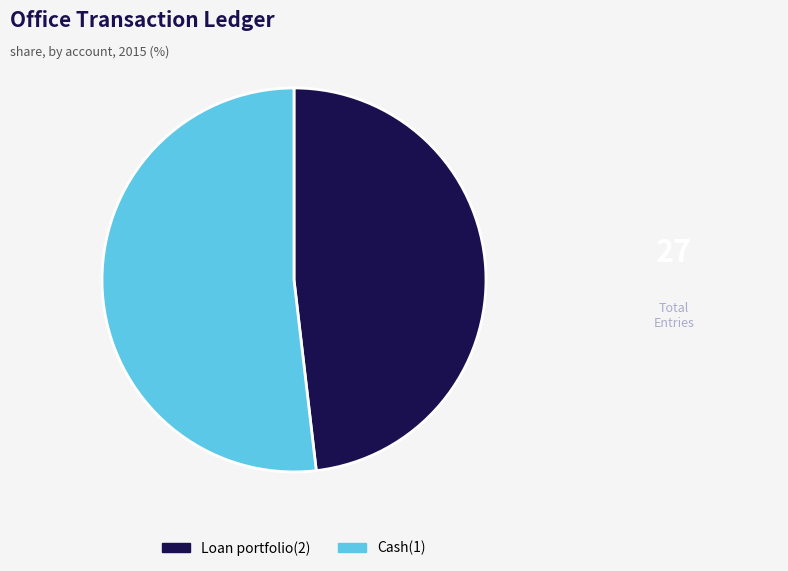

Is it true that Loan portfolio(2) is 48% of the pie?

True